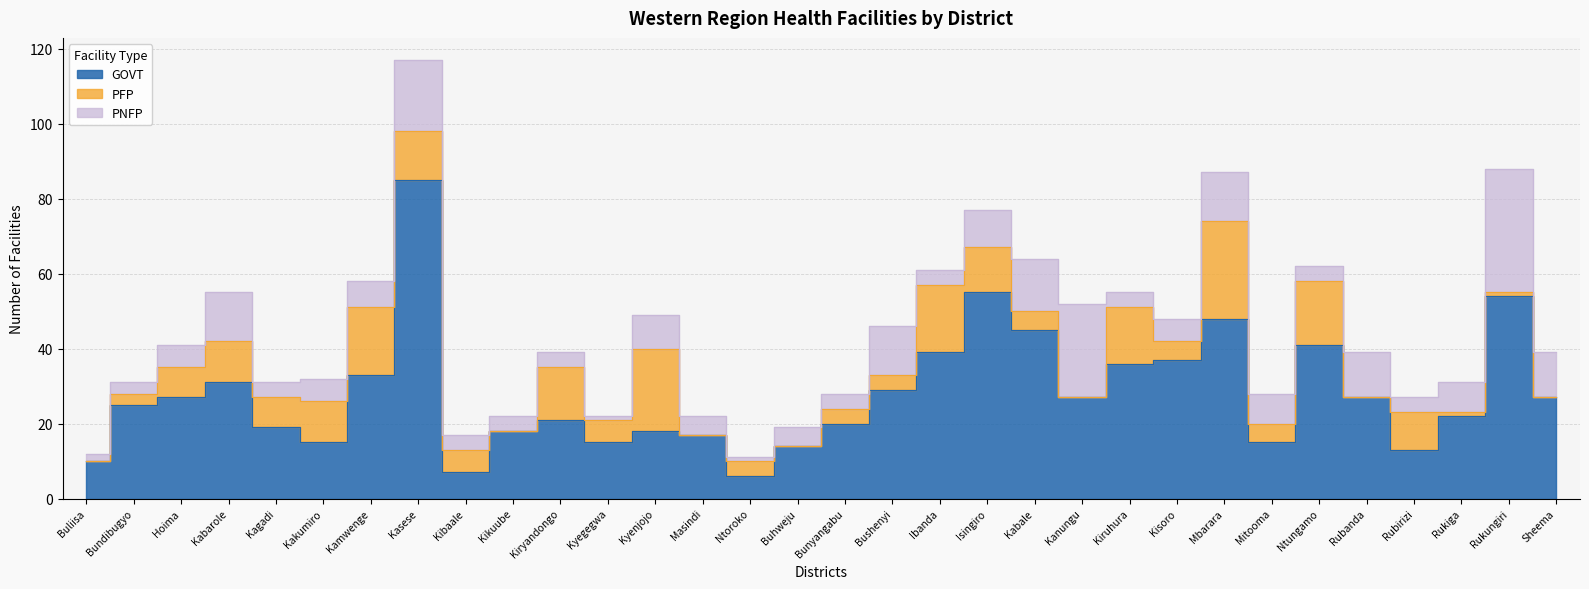

What is the average value of the GOVT series?

28